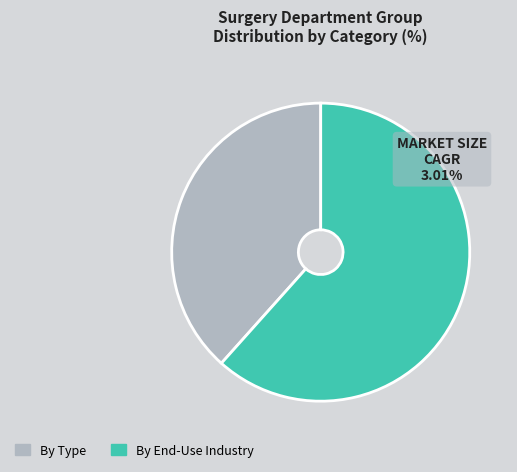

The By Type slice represents 38% of the pie. True or false?

True